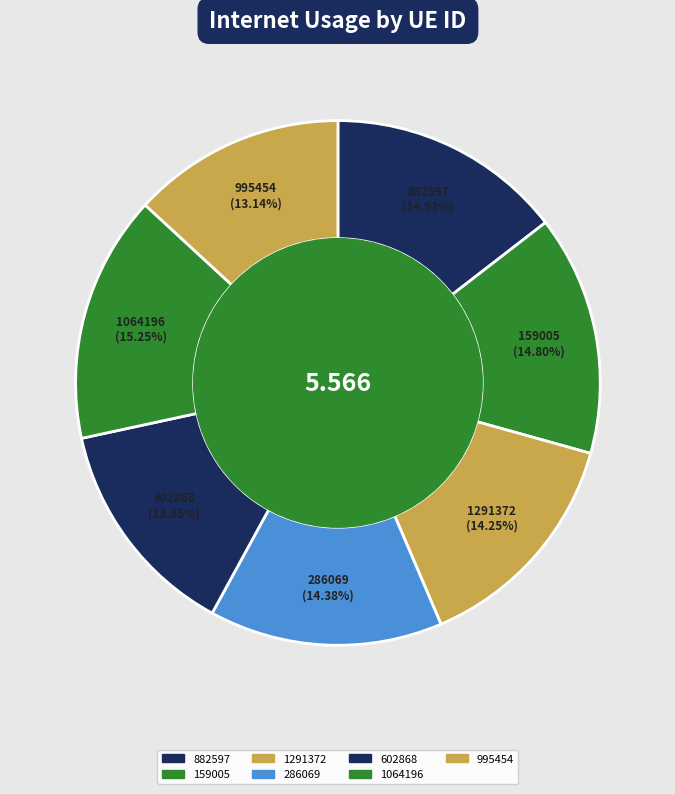

Which slice is the smallest?

995454